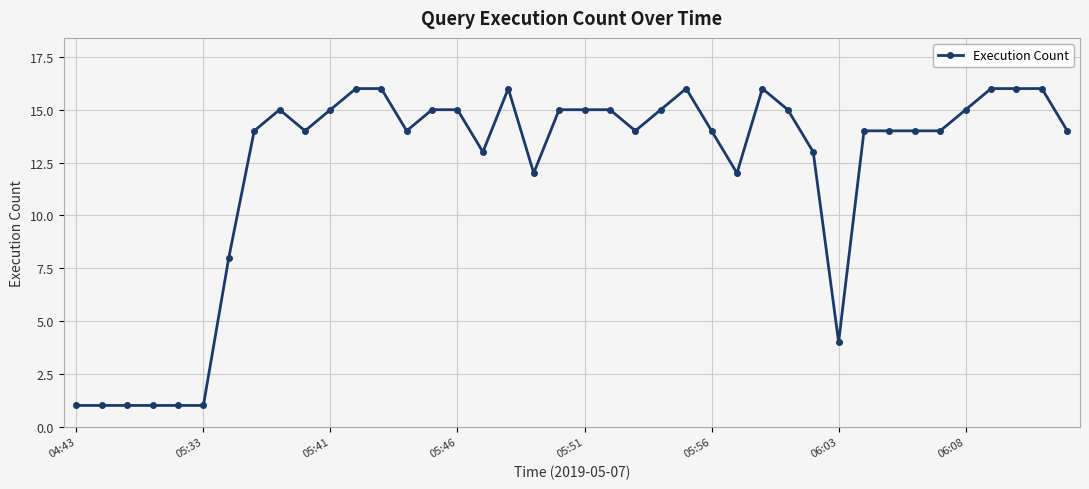

What is the sum of all values?

486